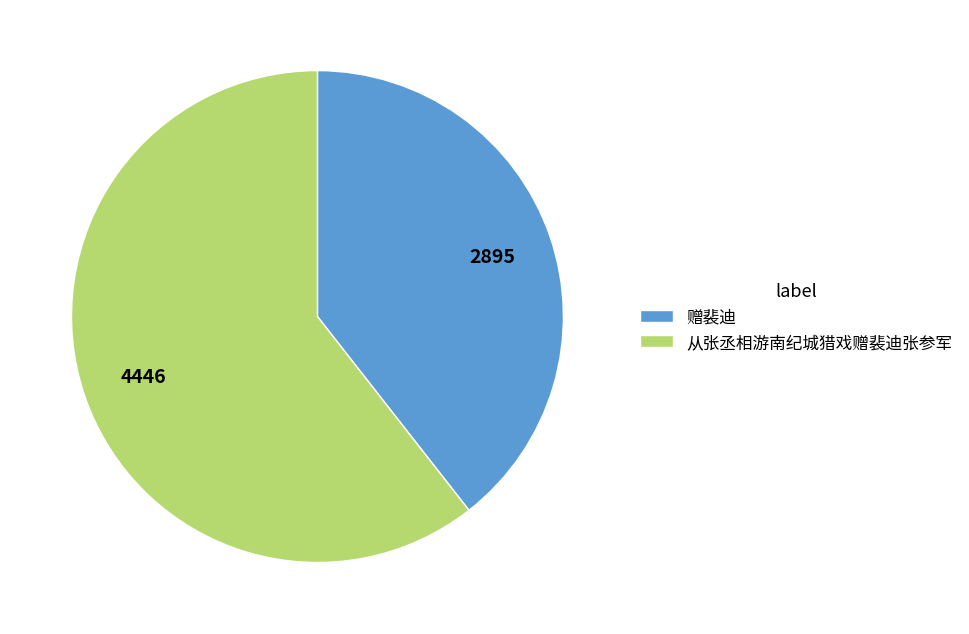

Approximately how many times larger is the value at 赠裴迪 compared to 从张丞相游南纪城猎戏赠裴迪张参军?

0.7